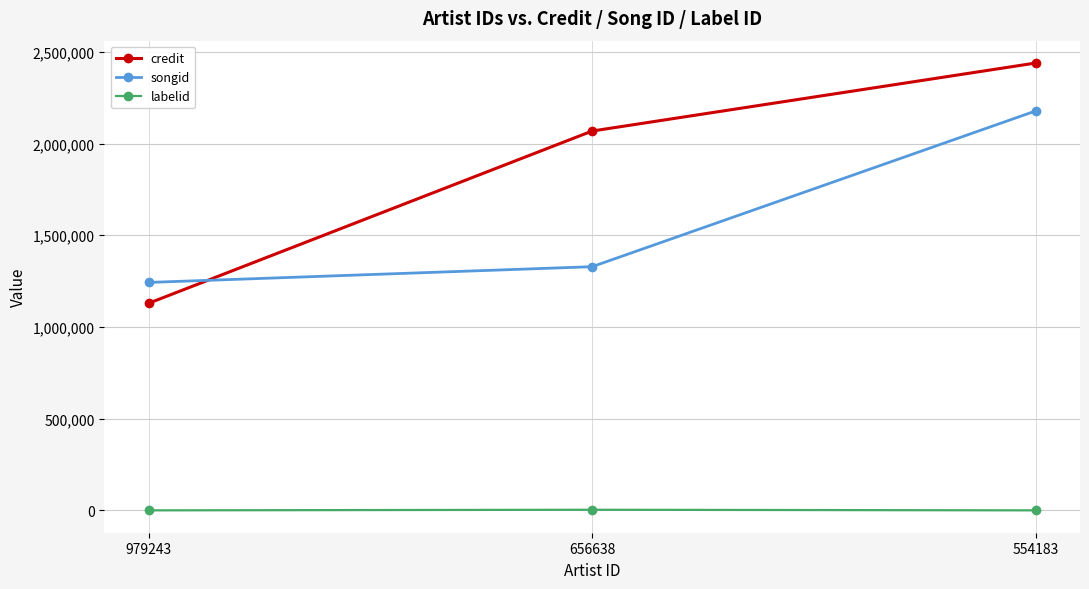

What is the value of the credit point at the 2nd from the left?

2068319